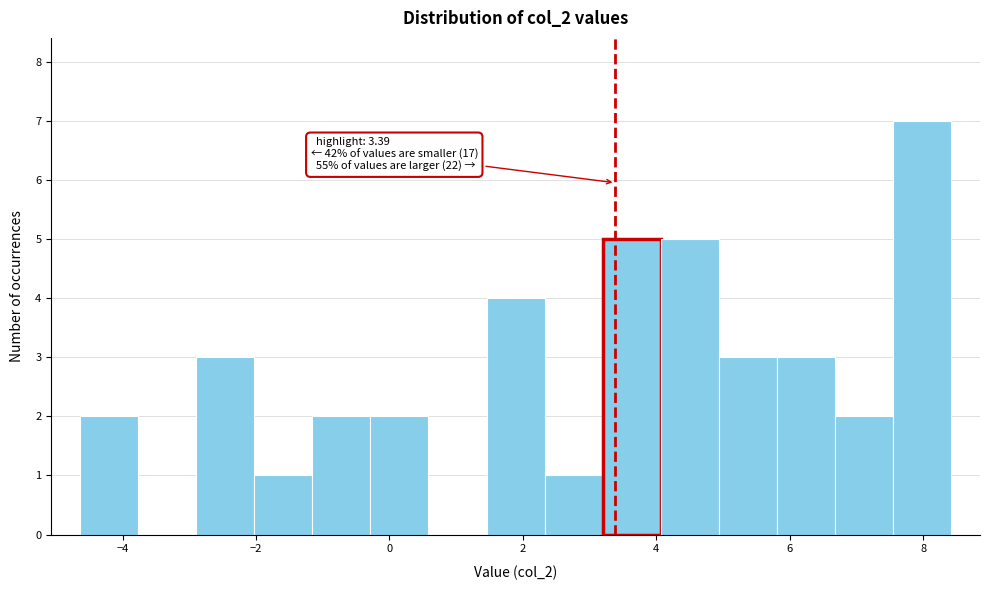

Which range on the x-axis has the tallest bar?

7.6 to 8.4